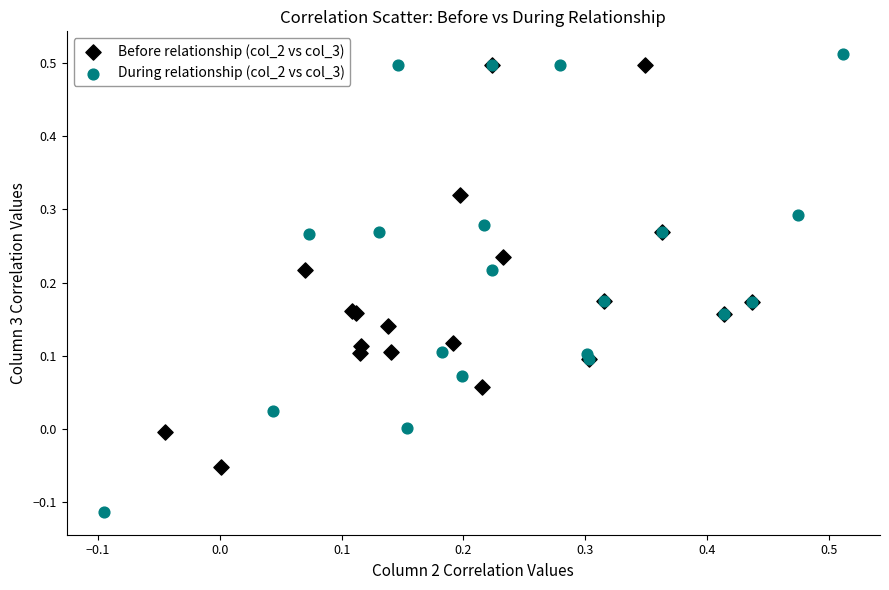

Which series has the largest Y range (max minus min)?

During relationship (col_2 vs col_3)